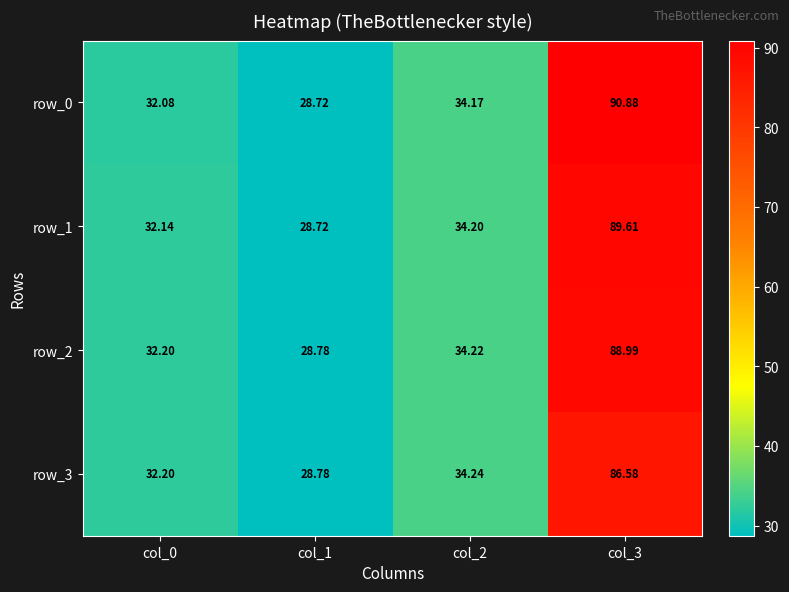

Rank the categories by row_1 value from lowest to highest.

col_1, col_0, col_2, col_3